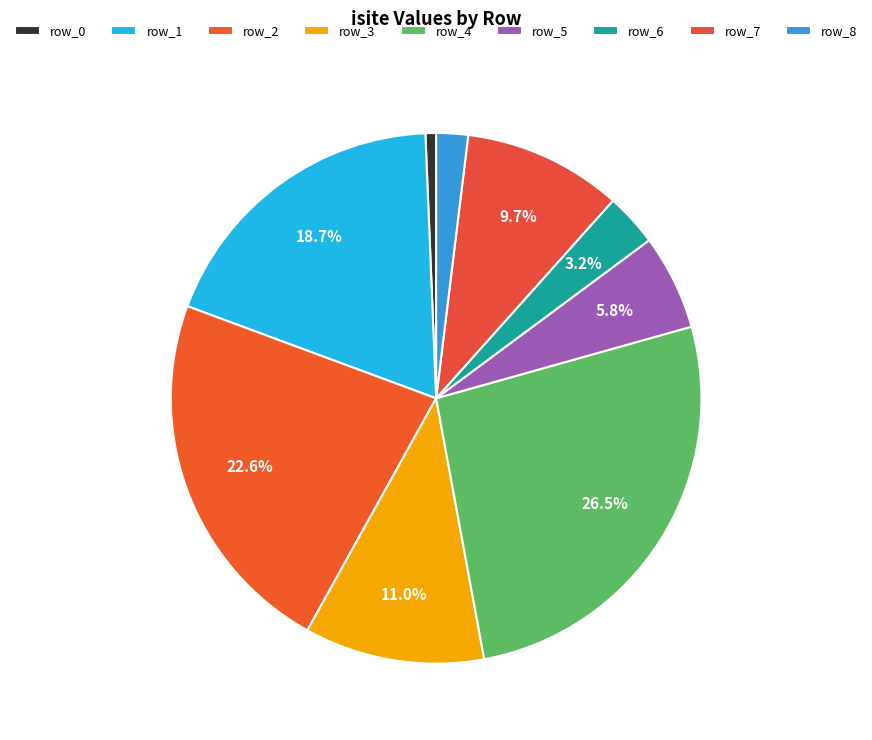

How many slices are in this pie chart?

9